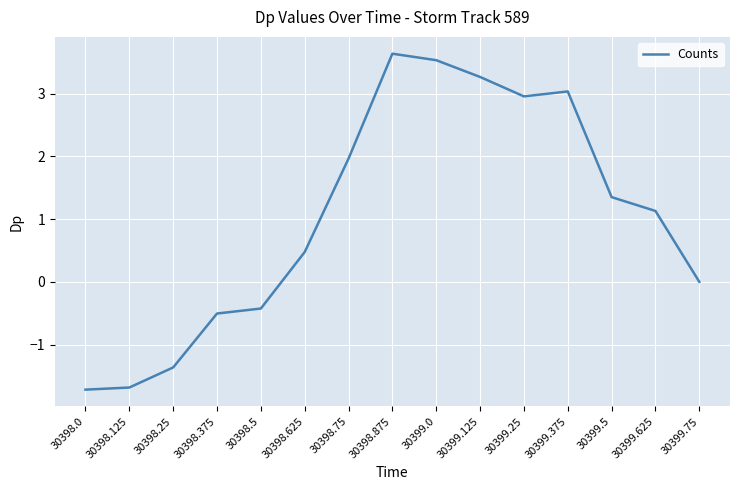

What is the greatest value displayed?

3.6